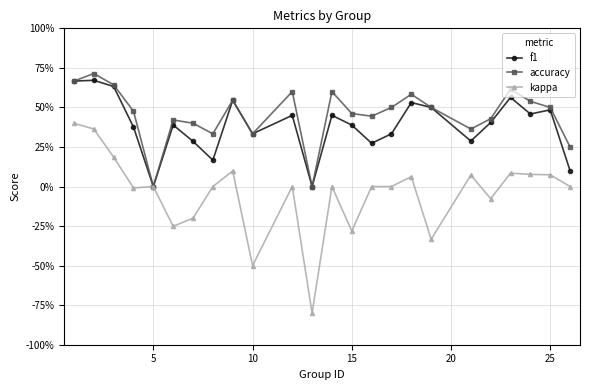

Is this an area chart (filled region under the line)?

No